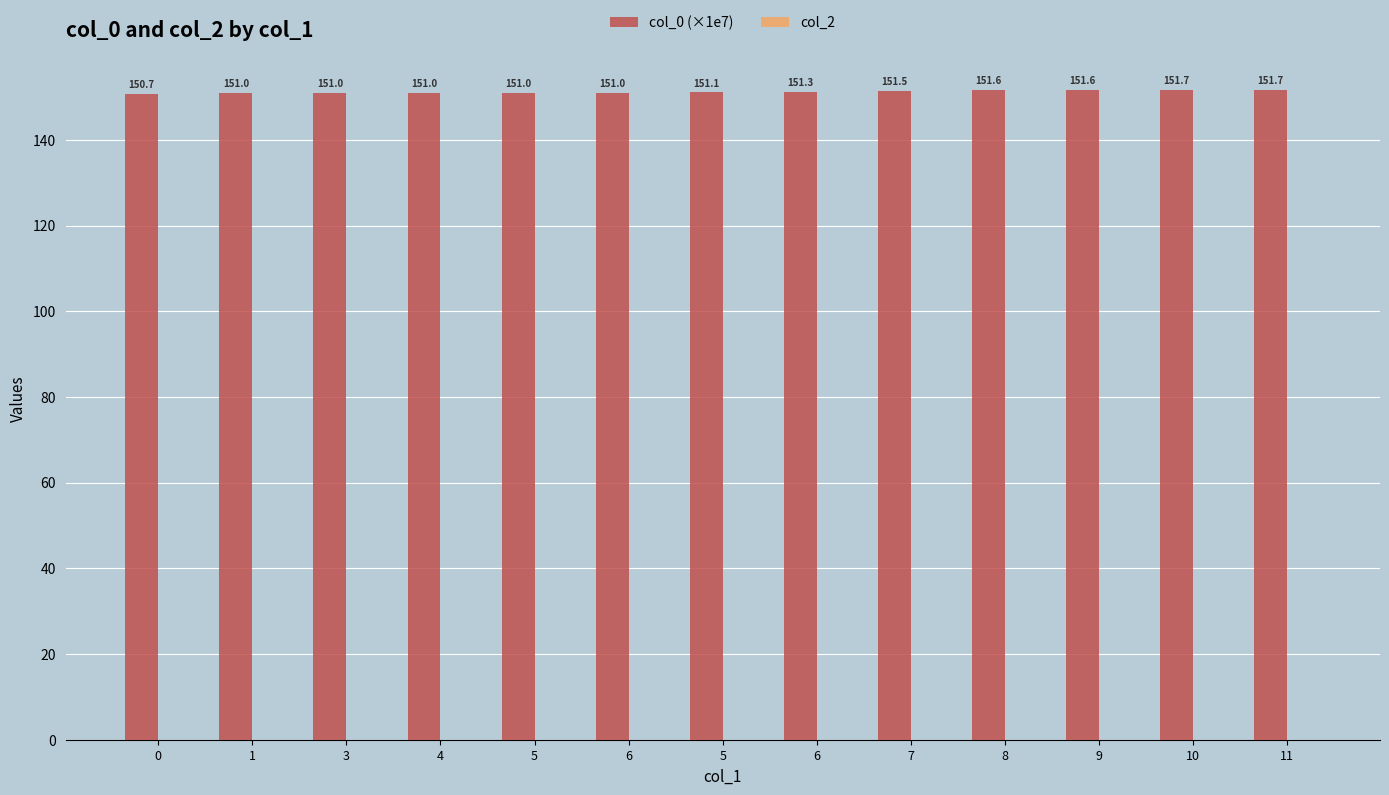

Does the chart contain any negative values?

No